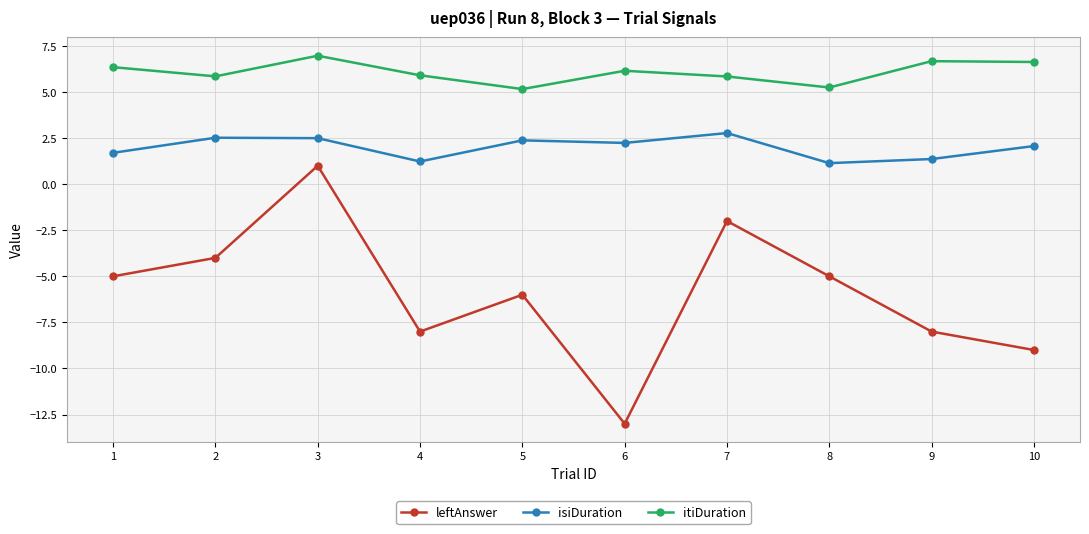

Read the itiDuration value at 10.

6.6